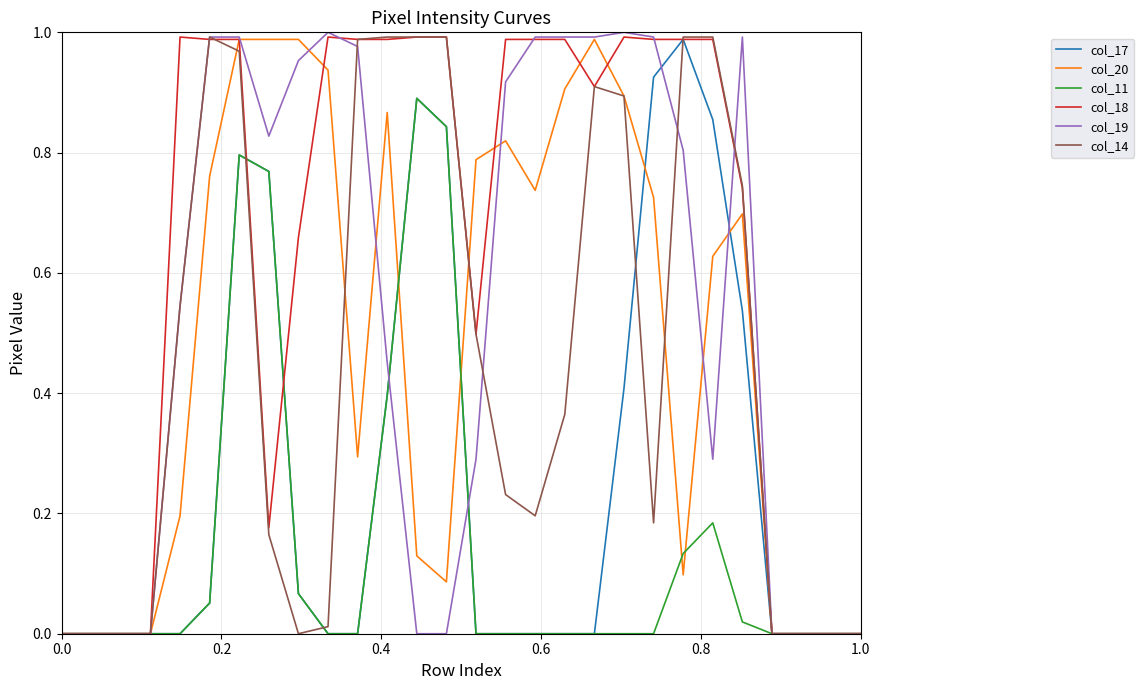

Which series has the largest total across all categories?

col_18